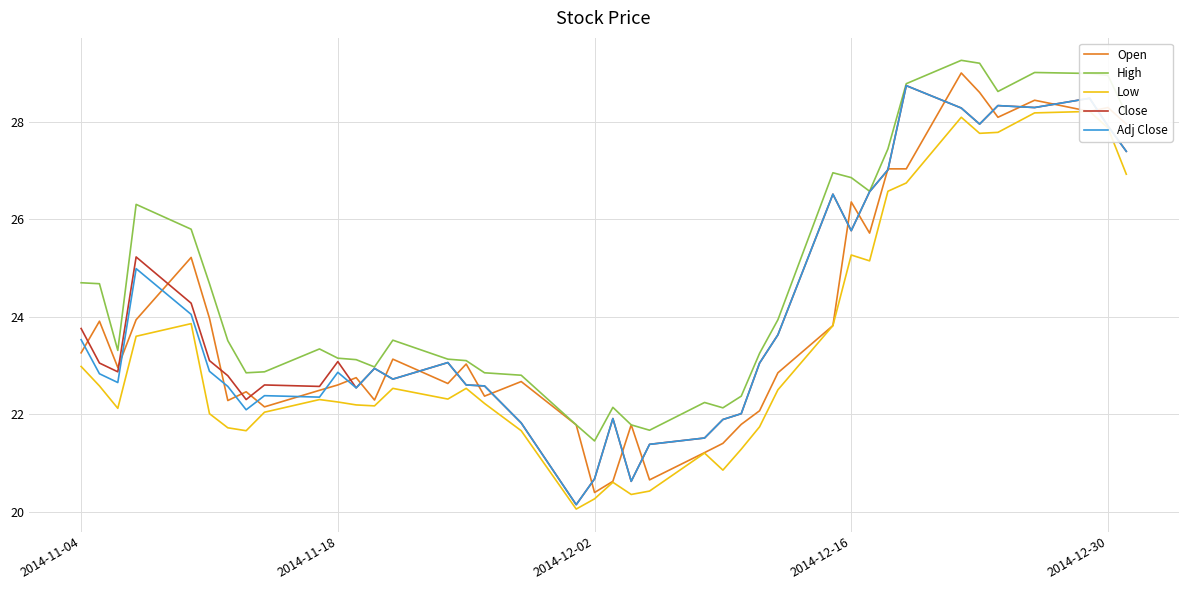

At how many categories does at least one series exceed 21?

40